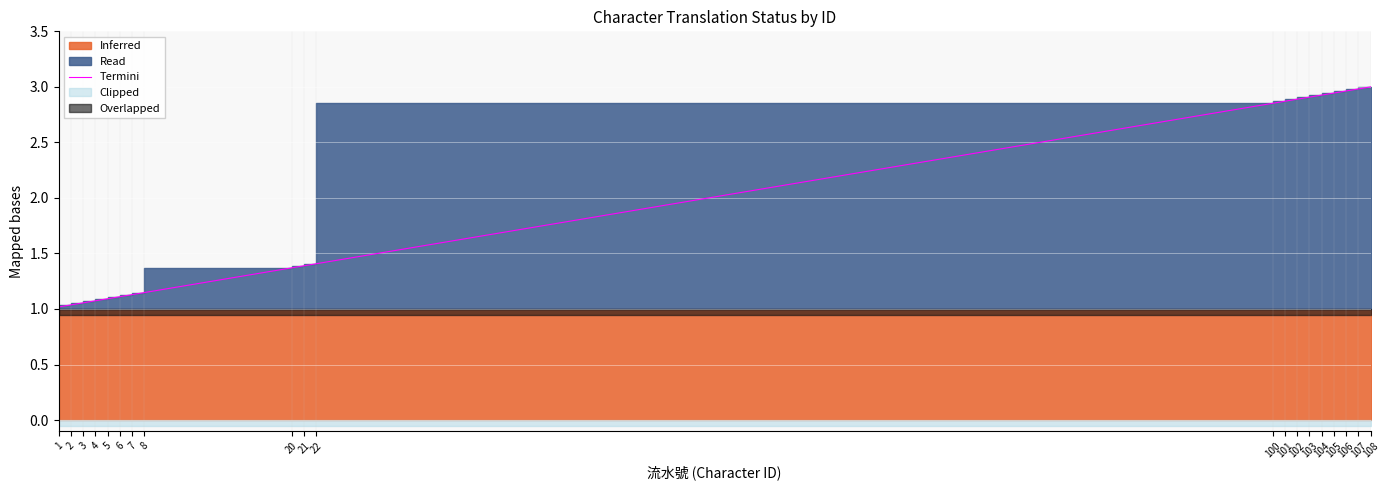

What is the maximum value shown in the chart?

3.0